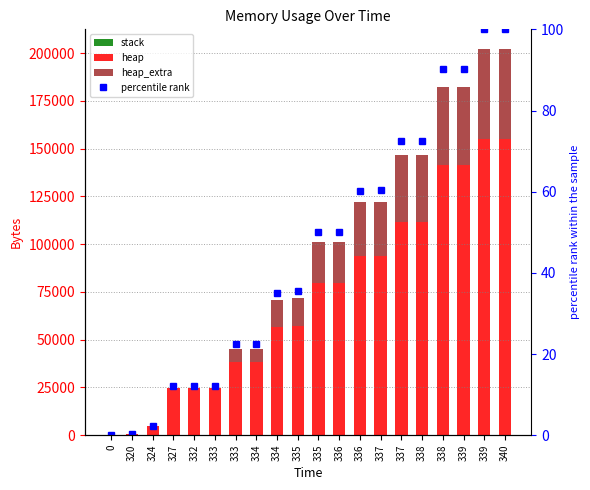

True or false: heap has a value of 27465.2 at 335.

False